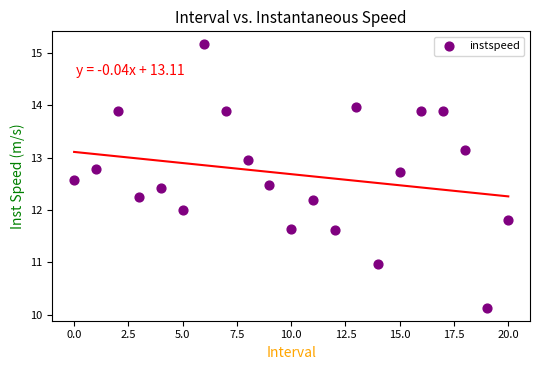

What is the range of Y values (max minus min)?

5.0